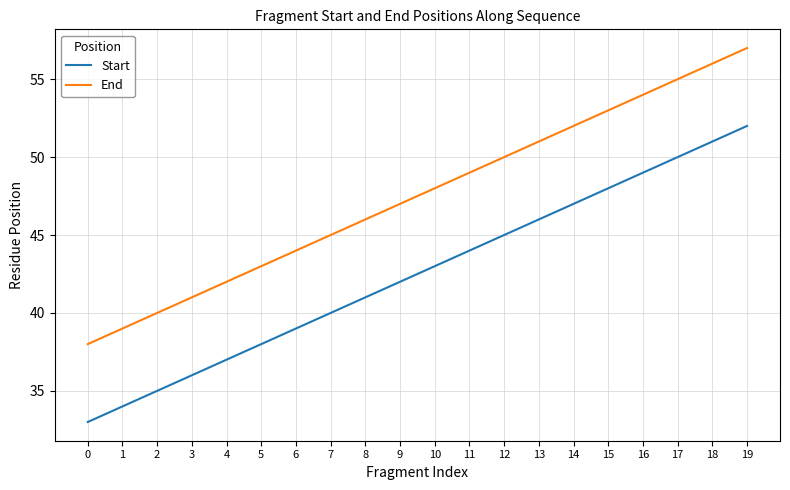

At which label is Start closest to 42?

9